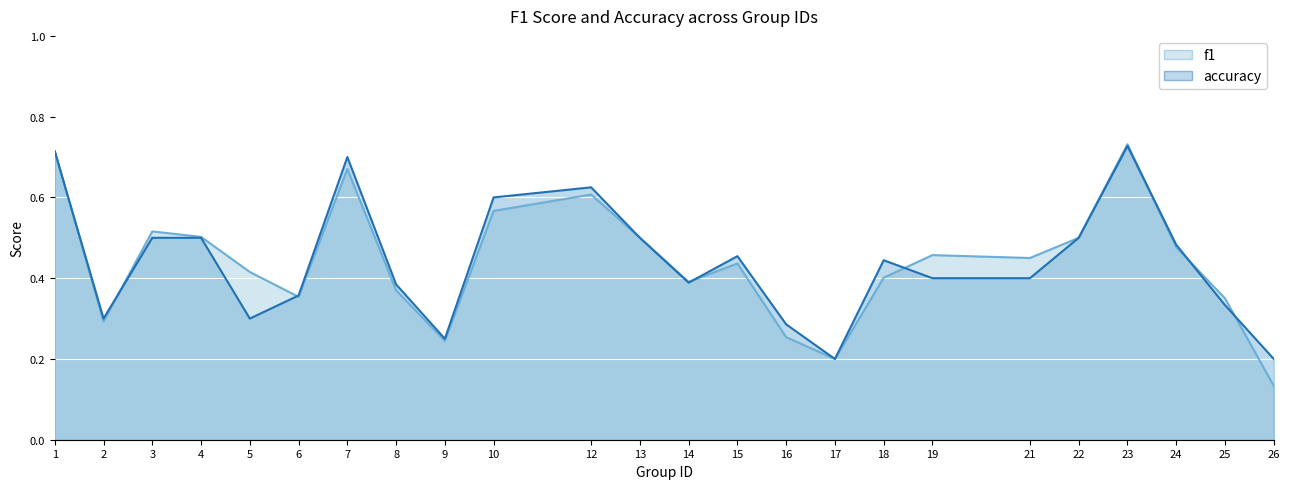

The f1 series shows 0.8 at 10. True or false?

False